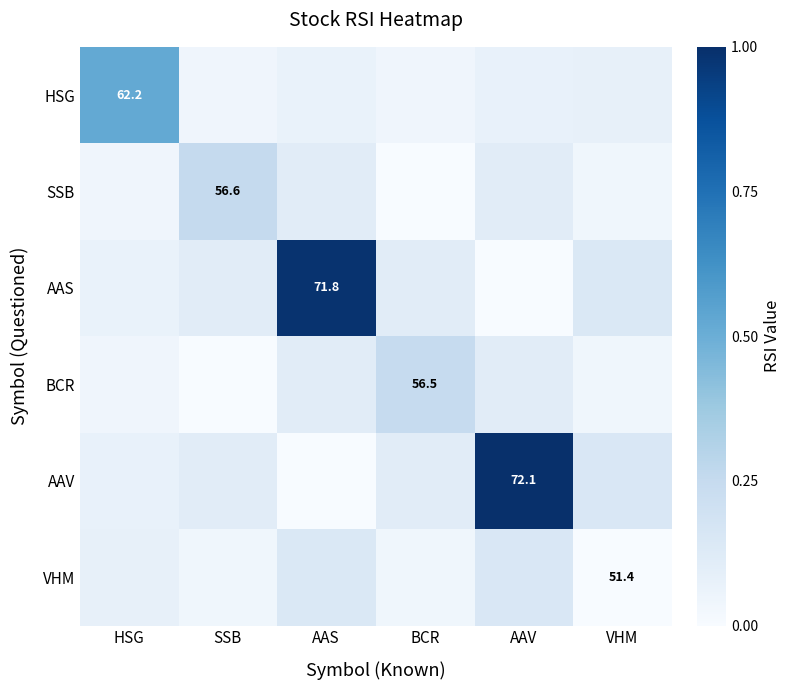

What is the total value across all series at AAV?

1.4